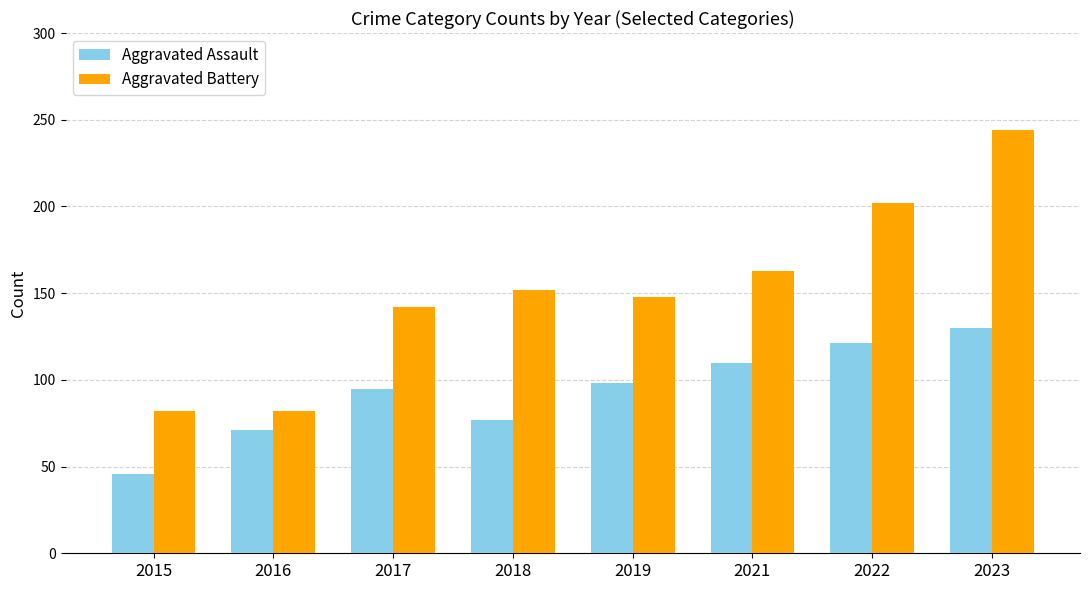

What is the spread (max minus min) of values at 2022?

81